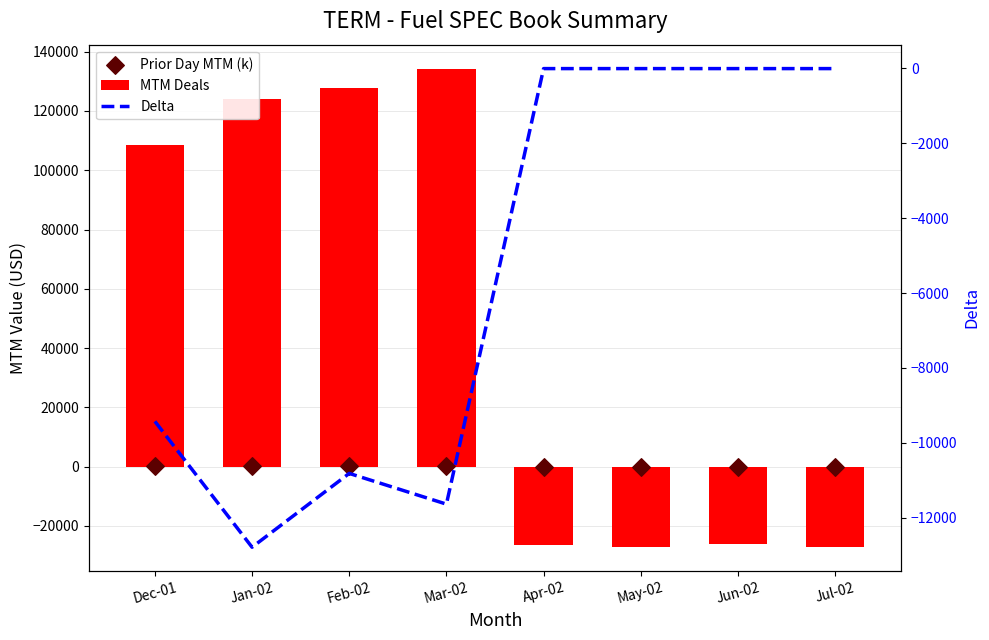

Which series reaches the minimum Y coordinate?

MTM Deals